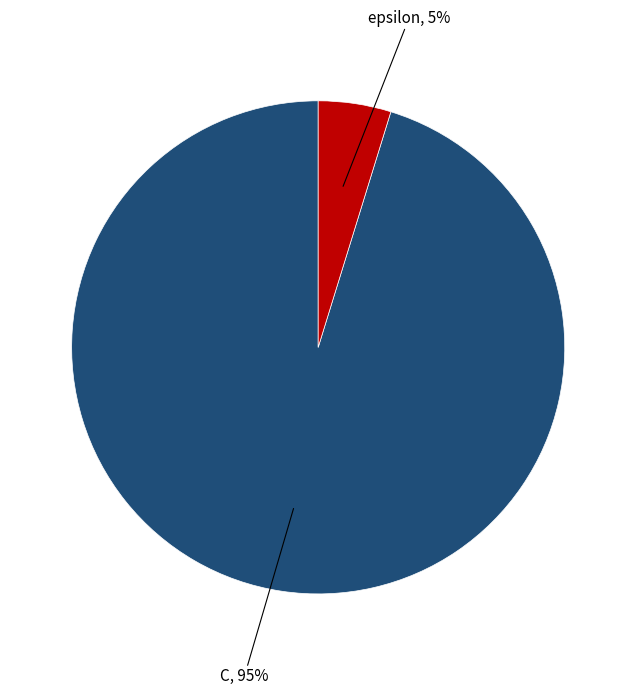

To the nearest percent, what is the average slice percentage?

50%